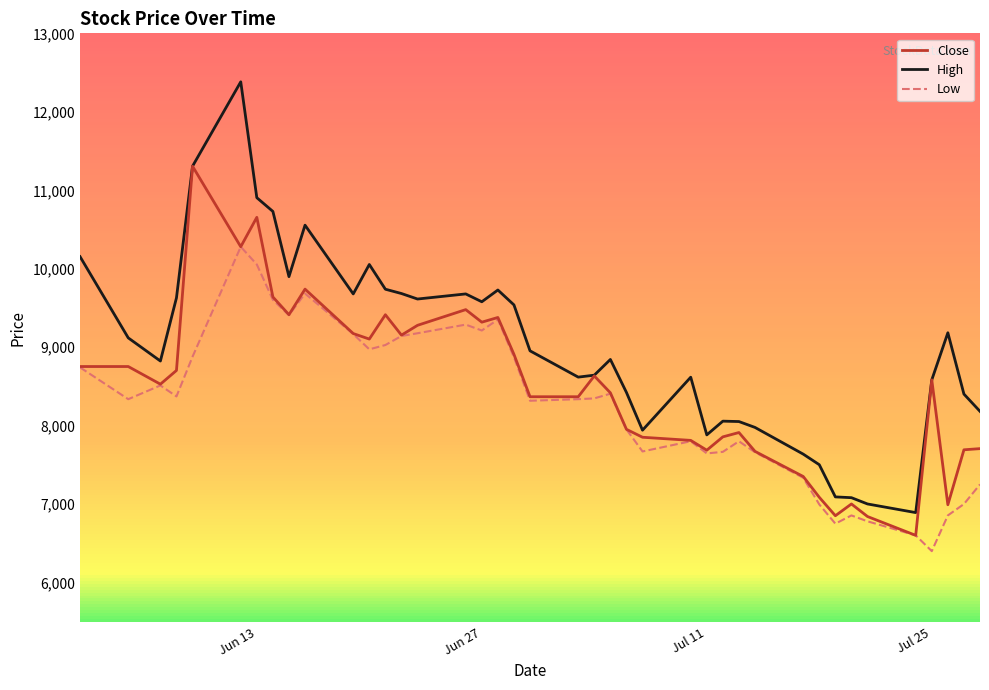

True or false: Low and High cross at least once.

False